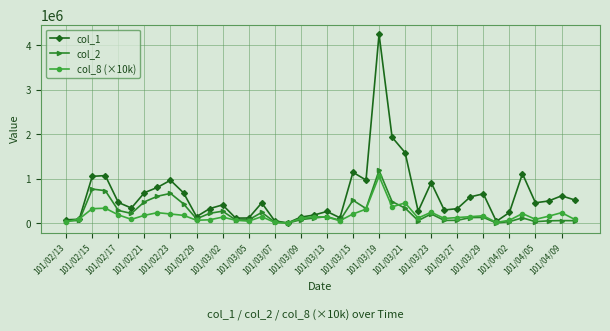

Which series has the largest total across all categories?

col_1